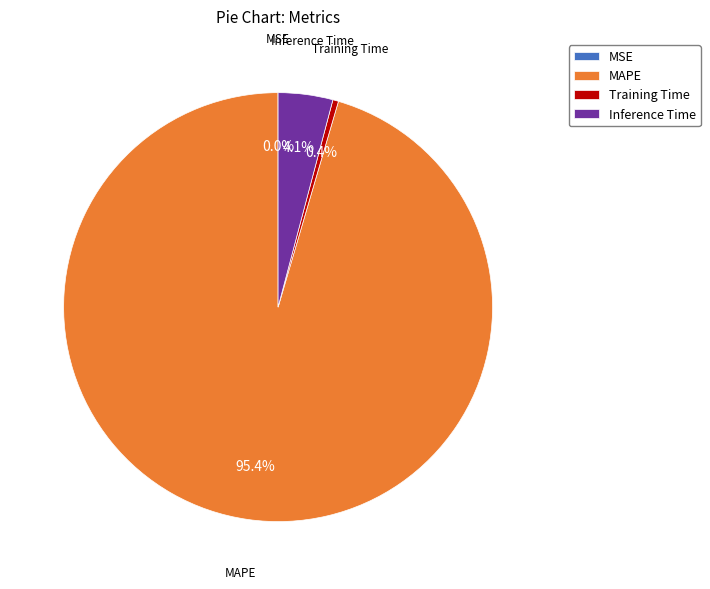

How much of the chart is everything except Training Time?

99.6%